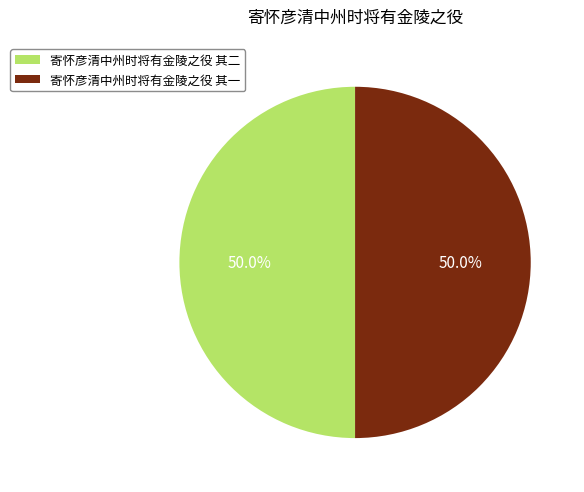

To the nearest percent, what percentage of the pie is 寄怀彦清中州时将有金陵之役 其一?

50%